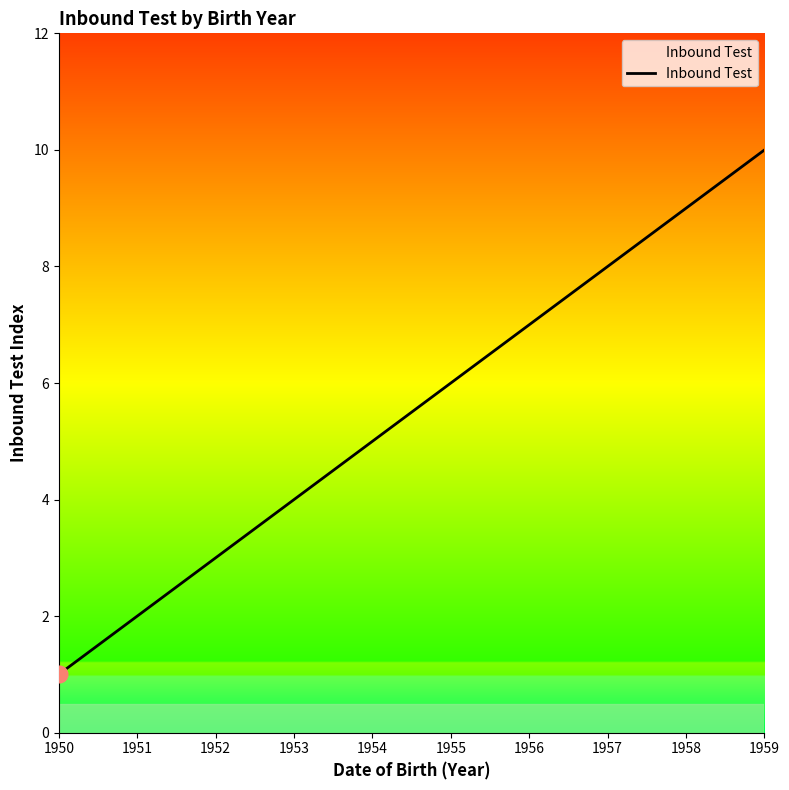

Does the chart display data point markers on the line(s)?

No